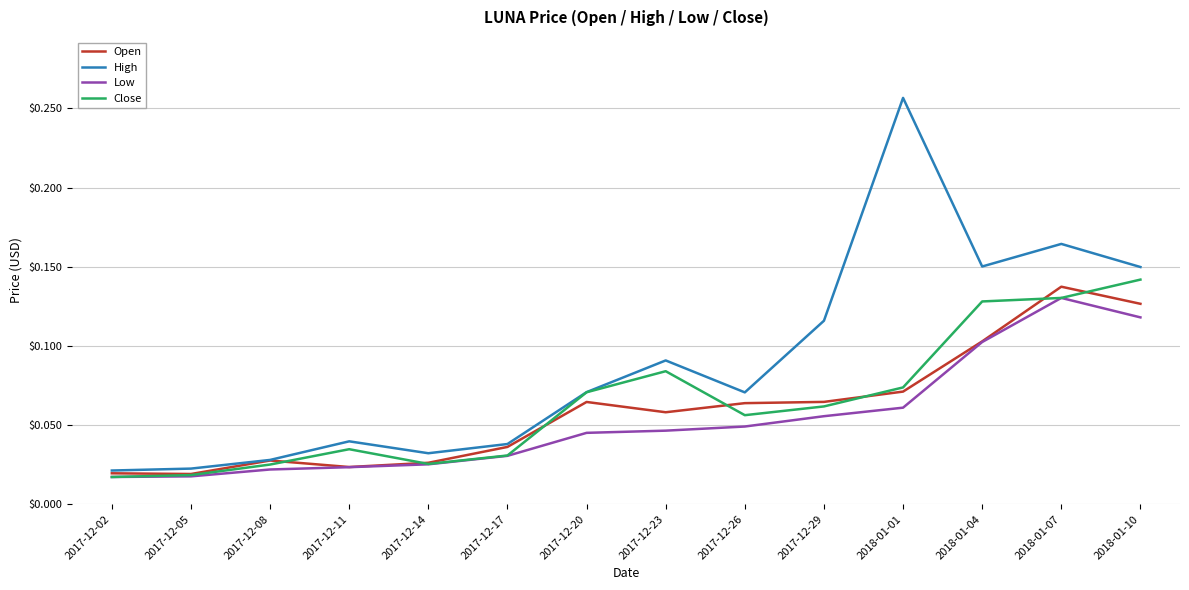

Is the value of Open at 2017-12-14 greater than the value of Low at 2017-12-17?

No